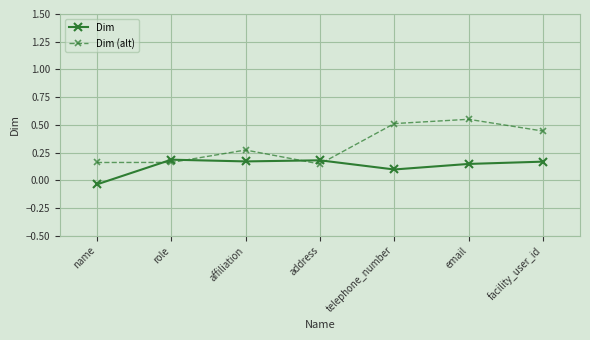

How many intersections are there between Dim (alt) and Dim?

4